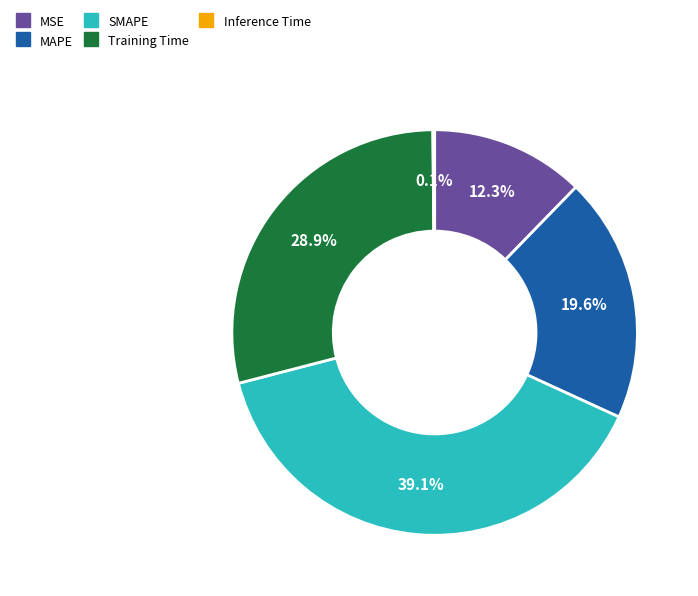

Is it true that MSE is 1% of the pie?

False